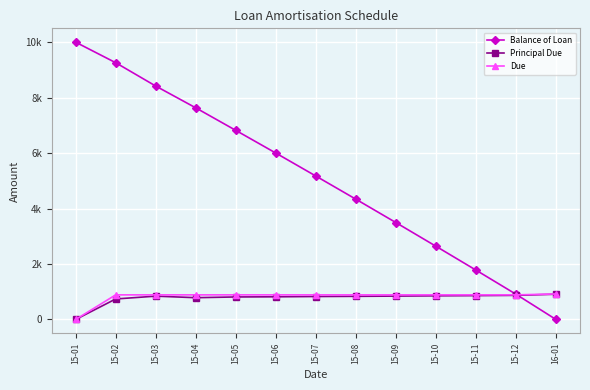

True or false: Balance of Loan has more than 0 points higher than both neighbors.

False